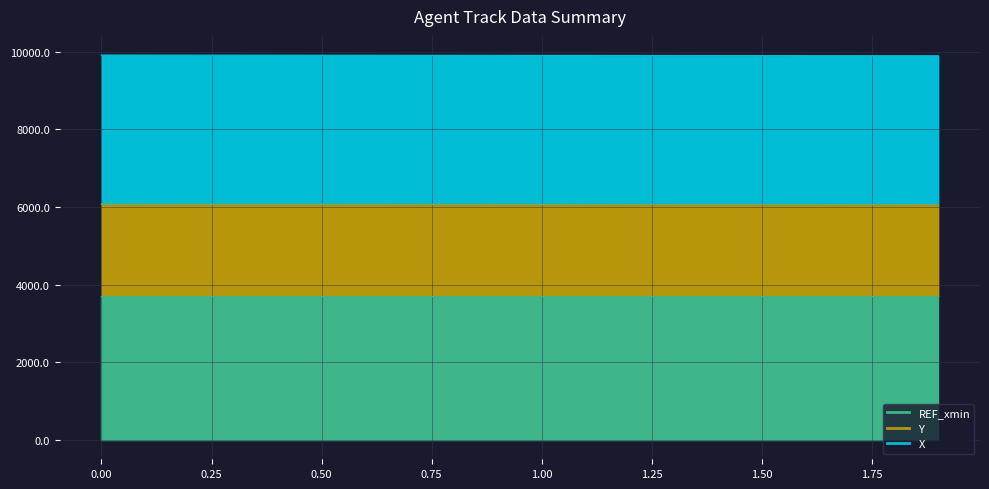

Rank the categories by Y value from highest to lowest.

0.0, 0.1, 0.2, 0.3, 0.4, 0.5, 0.6, 0.7, 0.8, 0.9, 1.0, 1.1, 1.2, 1.3, 1.4, 1.5, 1.6, 1.7, 1.8, 1.9